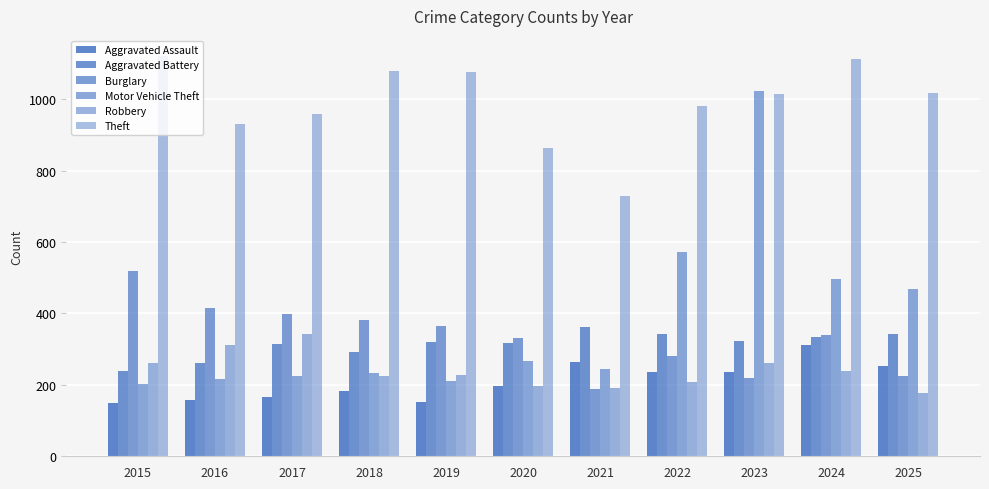

What is the total value across all series at 2018?

2395